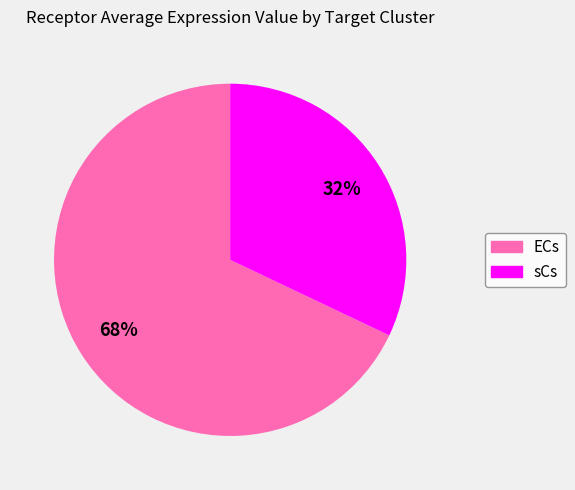

Does ECs represent more than half of the total?

Yes